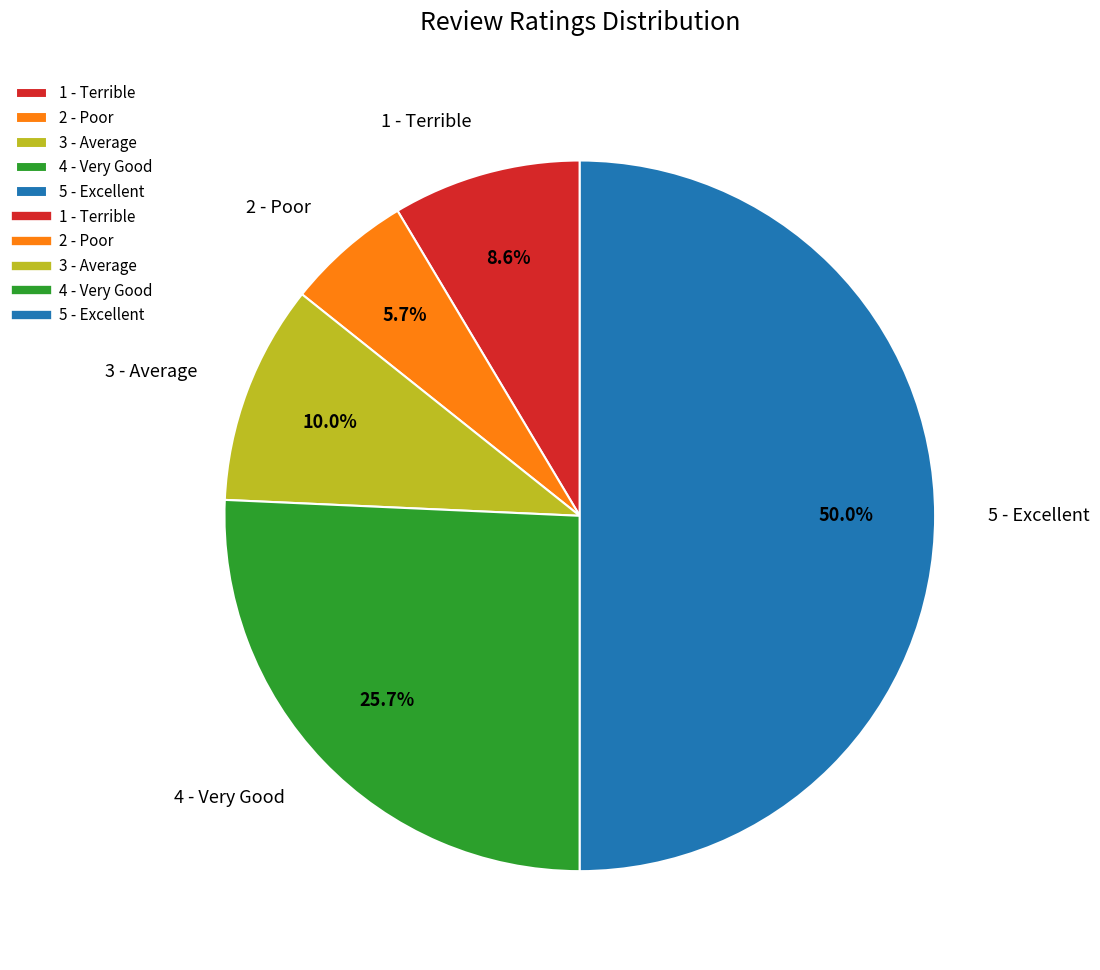

Which slice is the largest?

5 - Excellent